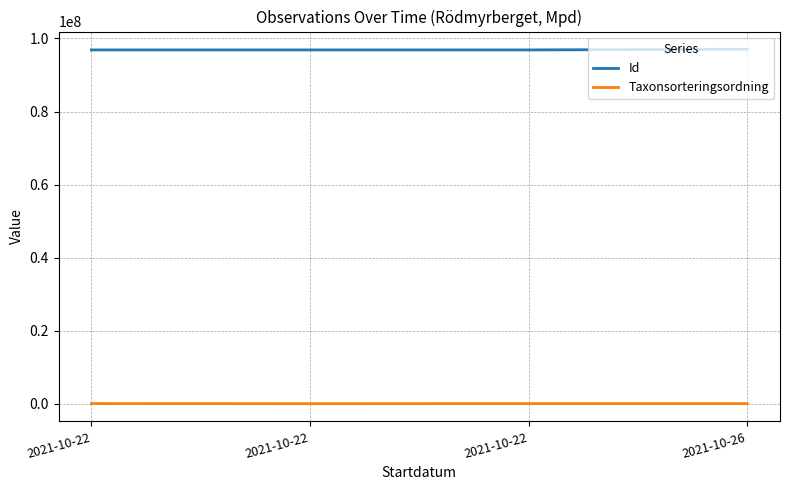

What are all the series names shown in the legend?

Id, Taxonsorteringsordning